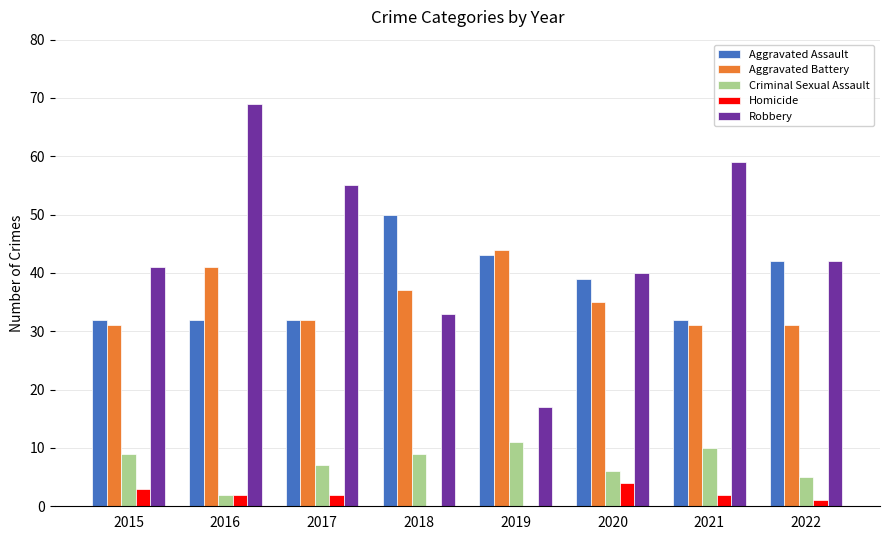

Reading left to right, list all the values displayed in this chart.

Aggravated Assault: 2015=32	2016=32	2017=32	2018=50	2019=43	2020=39	2021=32	2022=42
Aggravated Battery: 2015=31	2016=41	2017=32	2018=37	2019=44	2020=35	2021=31	2022=31
Criminal Sexual Assault: 2015=9	2016=2	2017=7	2018=9	2019=11	2020=6	2021=10	2022=5
Homicide: 2015=3	2016=2	2017=2	2018=0	2019=0	2020=4	2021=2	2022=1
Robbery: 2015=41	2016=69	2017=55	2018=33	2019=17	2020=40	2021=59	2022=42